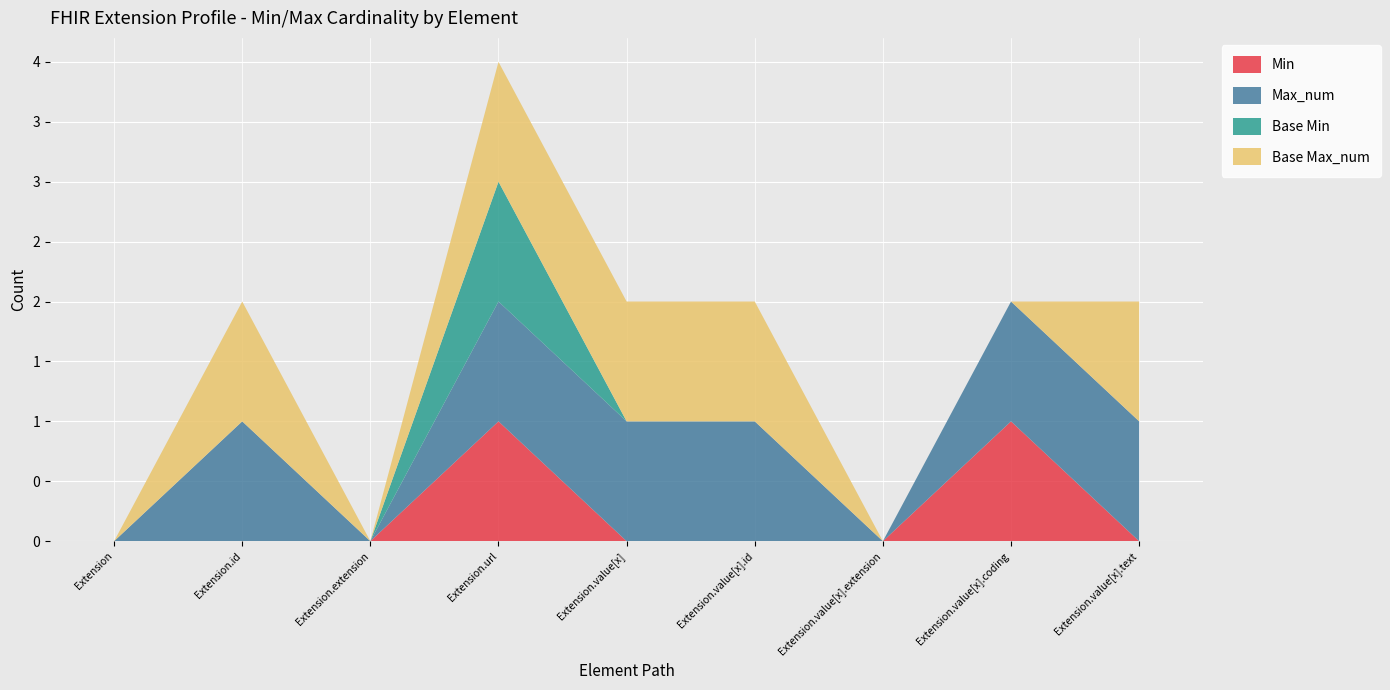

Reading left to right, transcribe all the data shown in this chart.

Min: 0	0	0	1	0	0	0	1	0
Max_num: 0	1	0	1	1	1	0	1	1
Base Min: 0	0	0	1	0	0	0	0	0
Base Max_num: 0	1	0	1	1	1	0	0	1